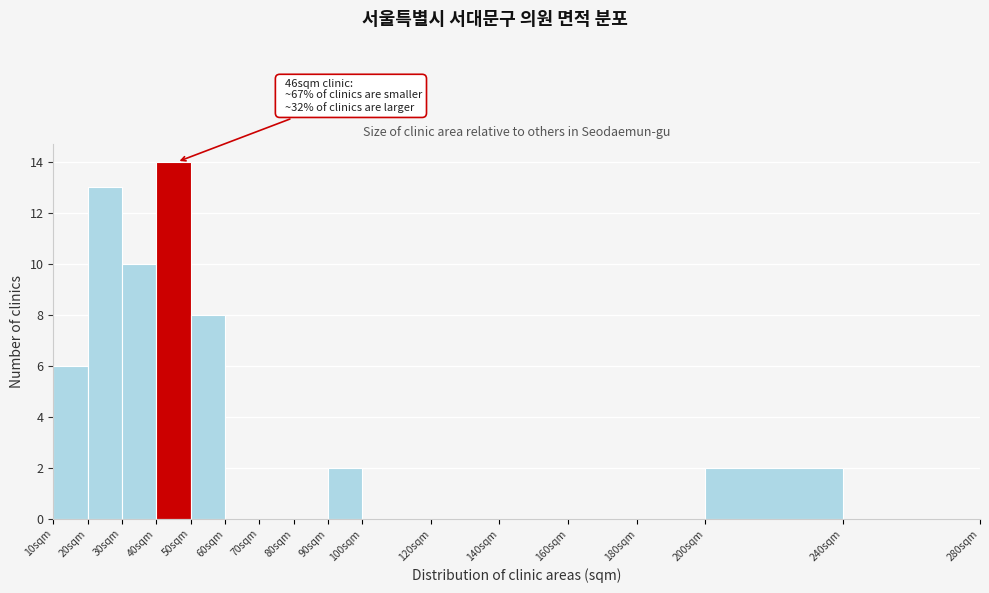

Over which range of the x-axis is the bar tallest?

40 to 50